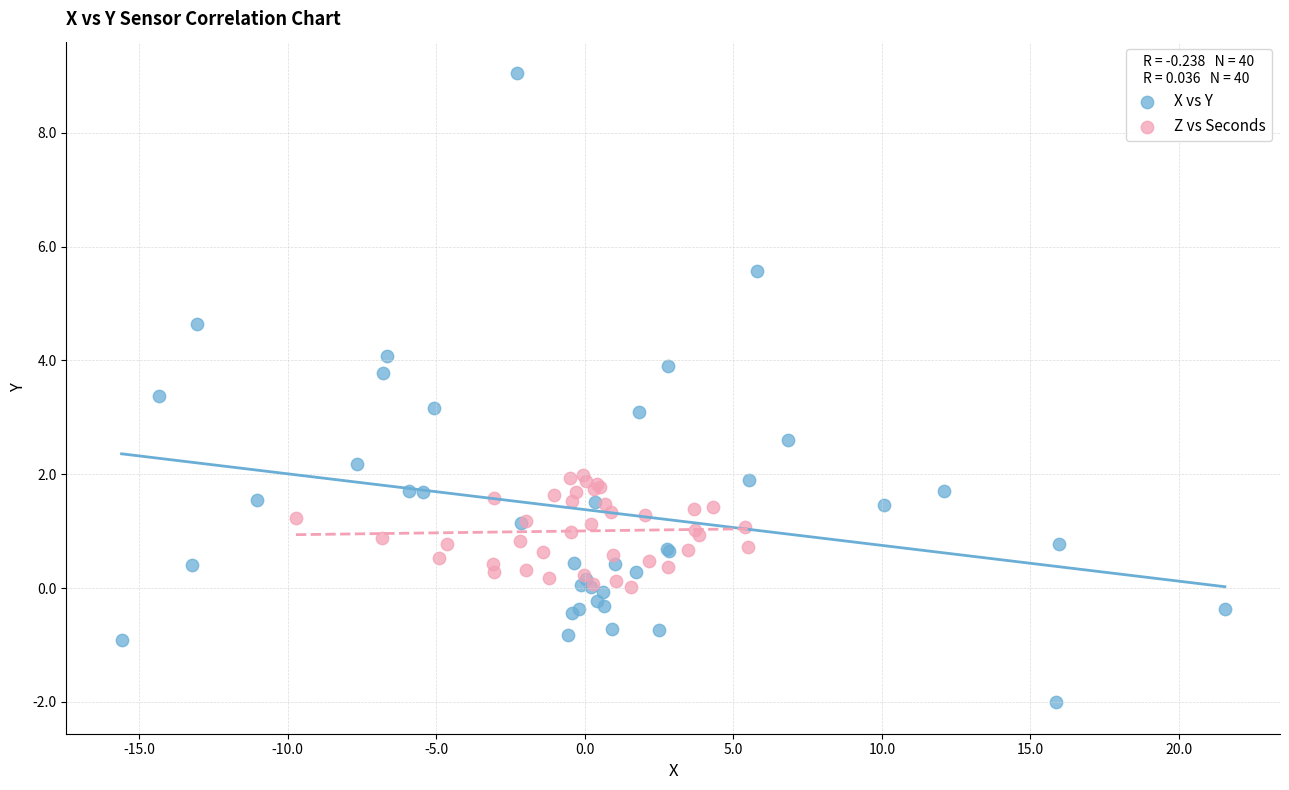

Which series reaches the minimum Y coordinate?

X vs Y